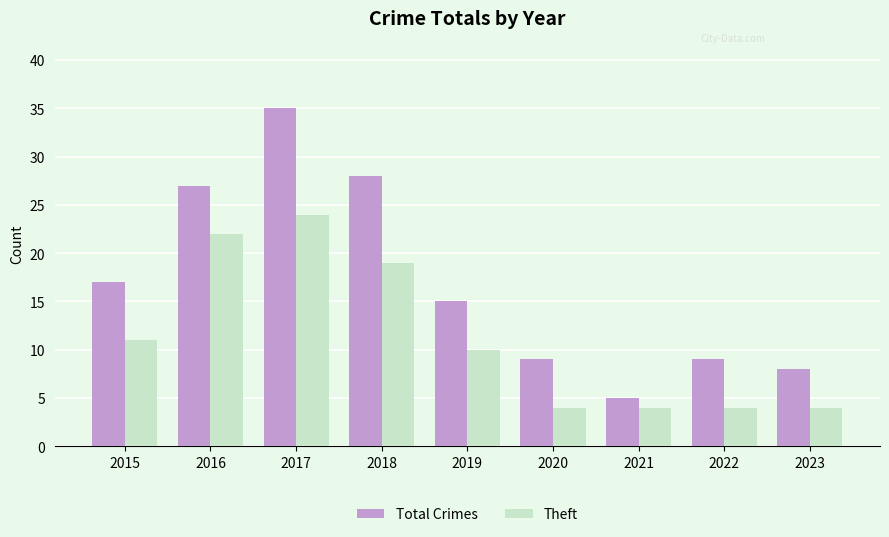

What is the difference between the Total Crimes values at 2018 and 2015?

11